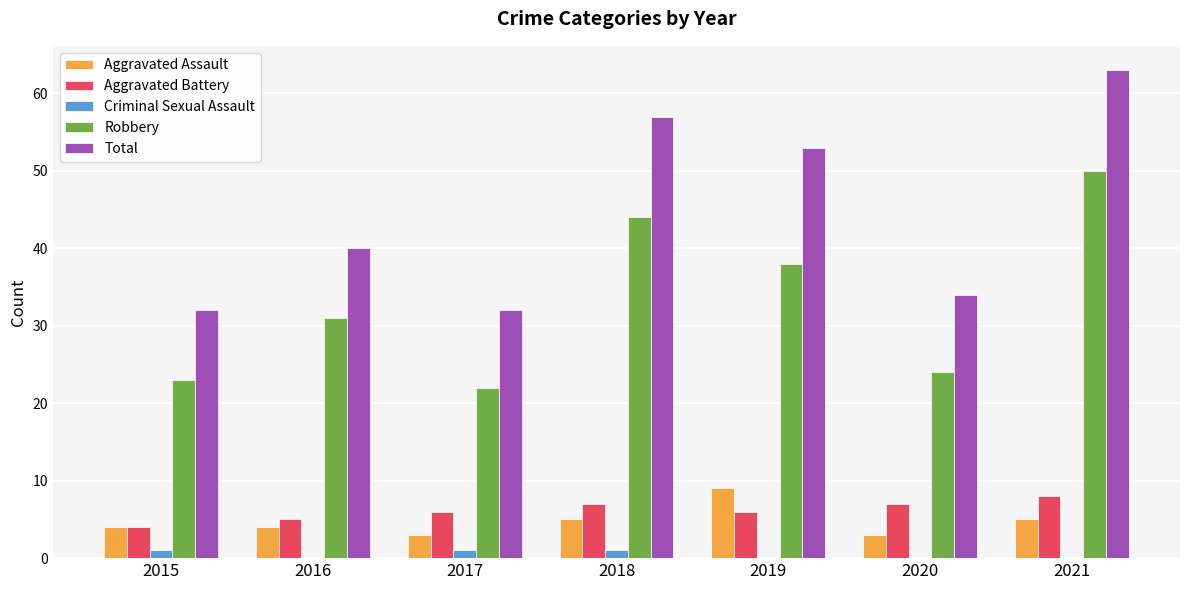

What are all the series names shown in the legend?

Aggravated Assault, Aggravated Battery, Criminal Sexual Assault, Robbery, Total